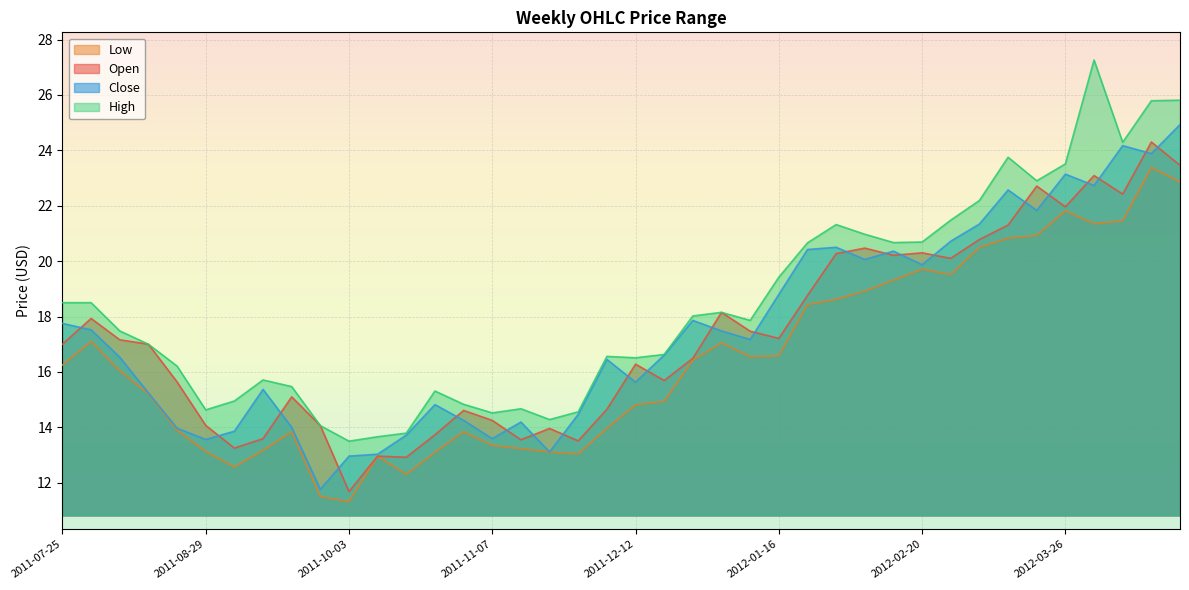

True or false: High has a value of 17.5 at 2011-08-08.

True